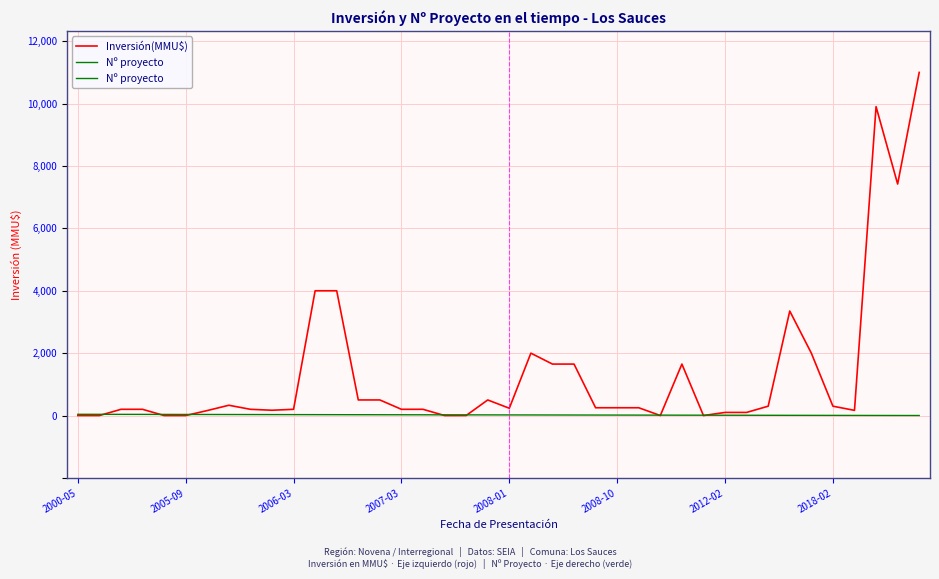

Which series has the largest range (max minus min)?

Inversión(MMU$)